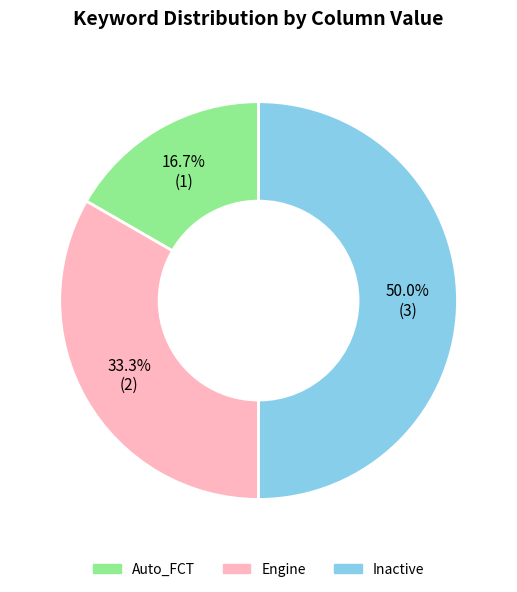

How many slices are in this pie chart?

3